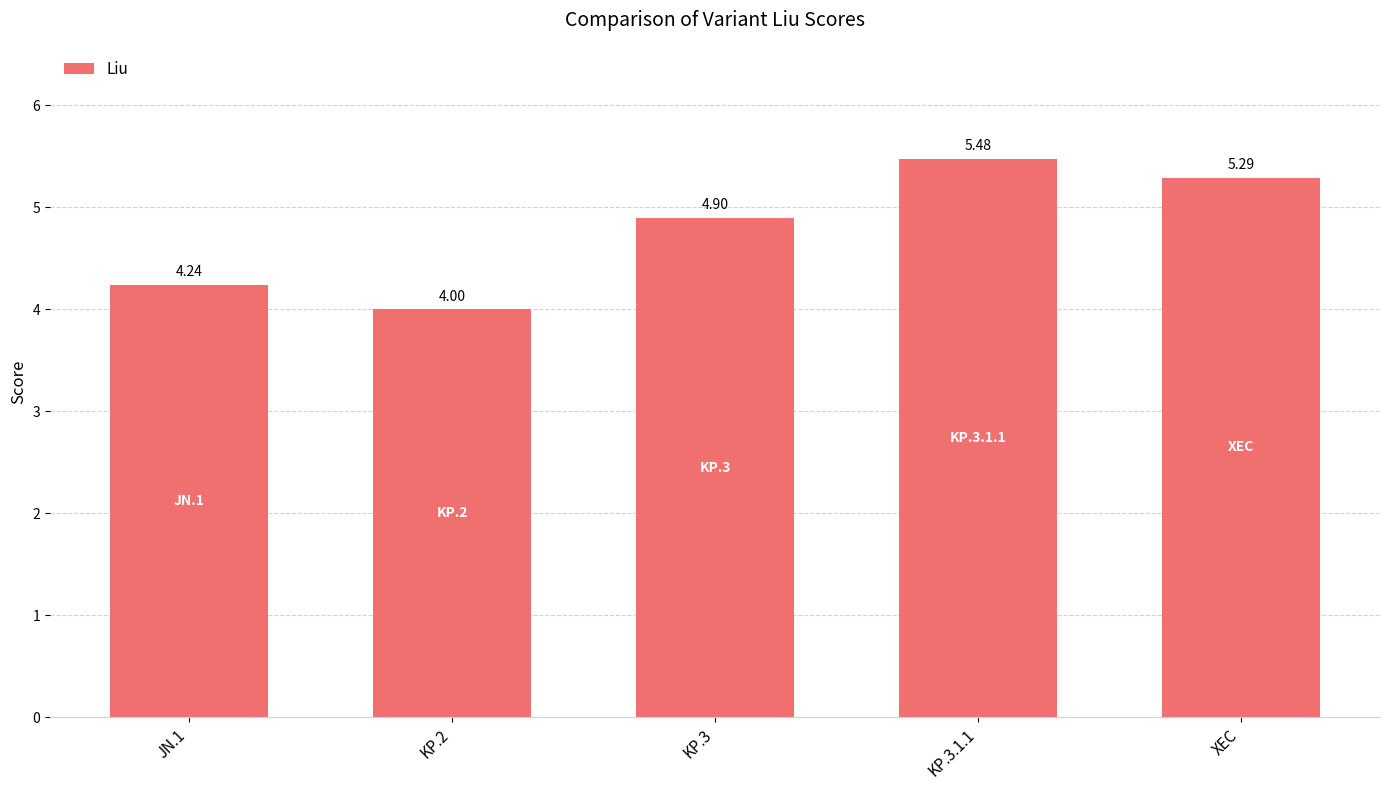

How many bars are there in total?

5